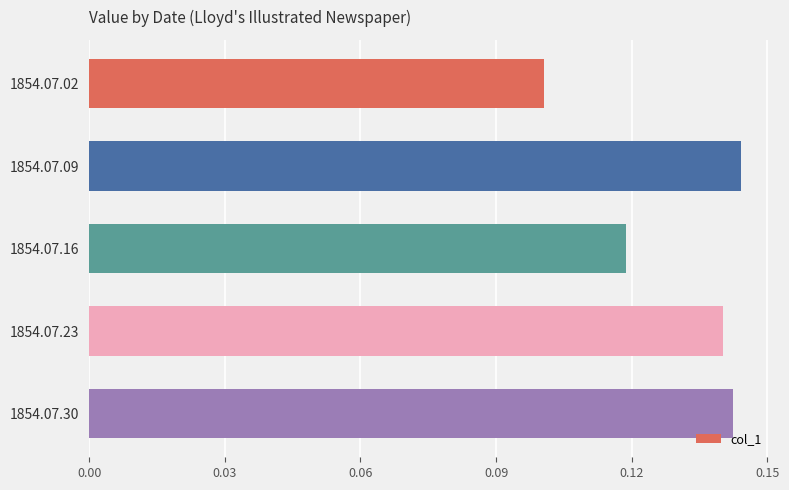

Are the bars grouped side by side (vs. stacked)?

No